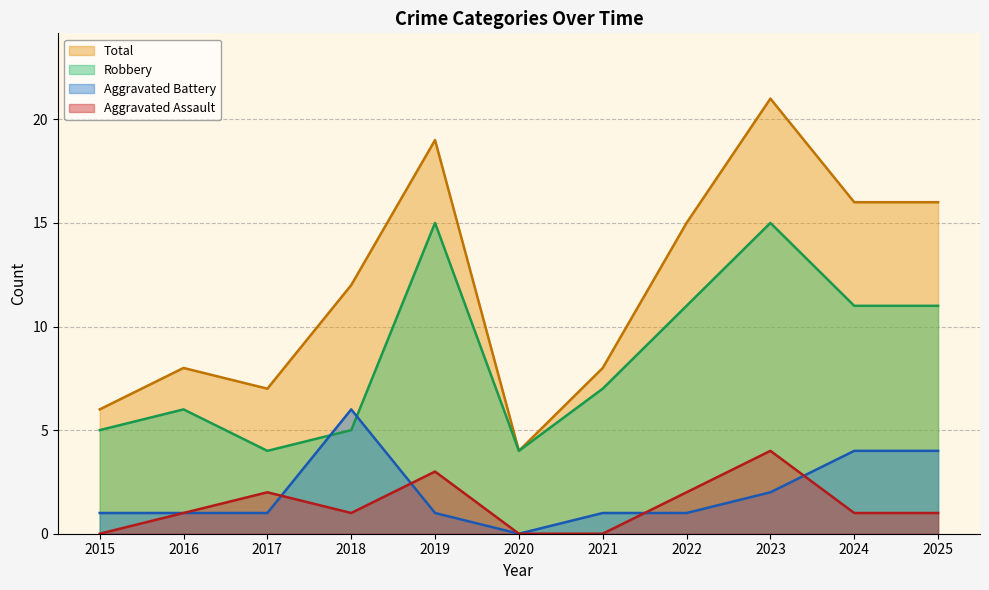

Reading left to right, what are all the values shown in this chart?

Aggravated Assault: 2015=0	2016=1	2017=2	2018=1	2019=3	2020=0	2021=0	2022=2	2023=4	2024=1	2025=1
Aggravated Battery: 2015=1	2016=1	2017=1	2018=6	2019=1	2020=0	2021=1	2022=1	2023=2	2024=4	2025=4
Robbery: 2015=5	2016=6	2017=4	2018=5	2019=15	2020=4	2021=7	2022=11	2023=15	2024=11	2025=11
Total: 2015=6	2016=8	2017=7	2018=12	2019=19	2020=4	2021=8	2022=15	2023=21	2024=16	2025=16